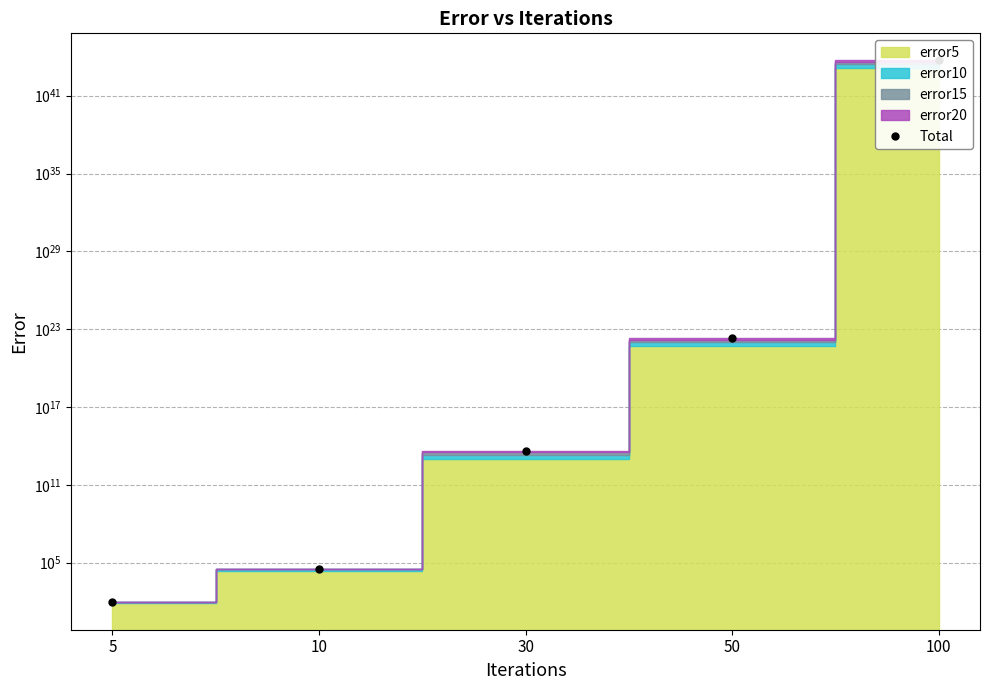

The chart shows a value of 69021794887431.9 at 30. True or false?

False